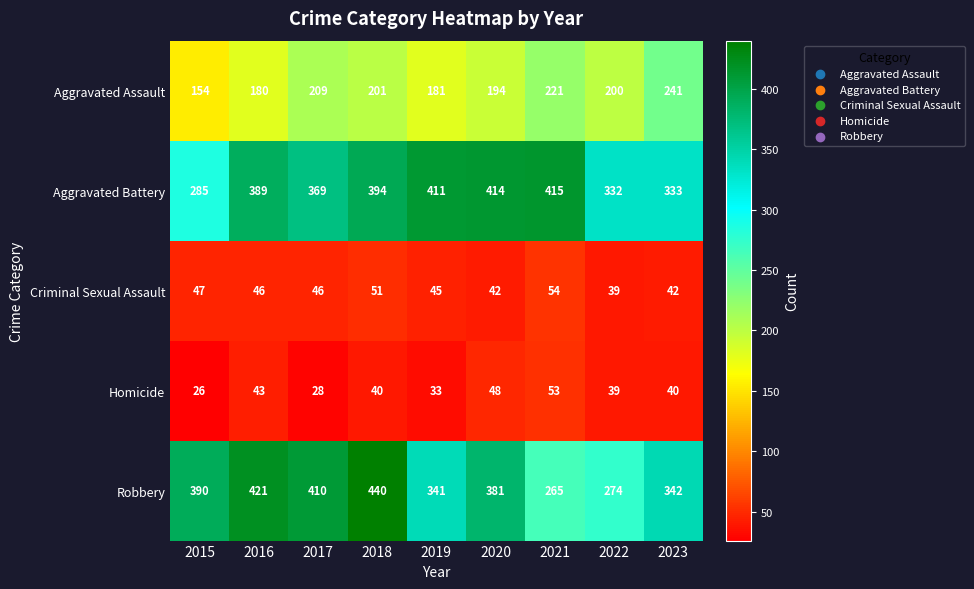

Count the number of categories in the chart.

9